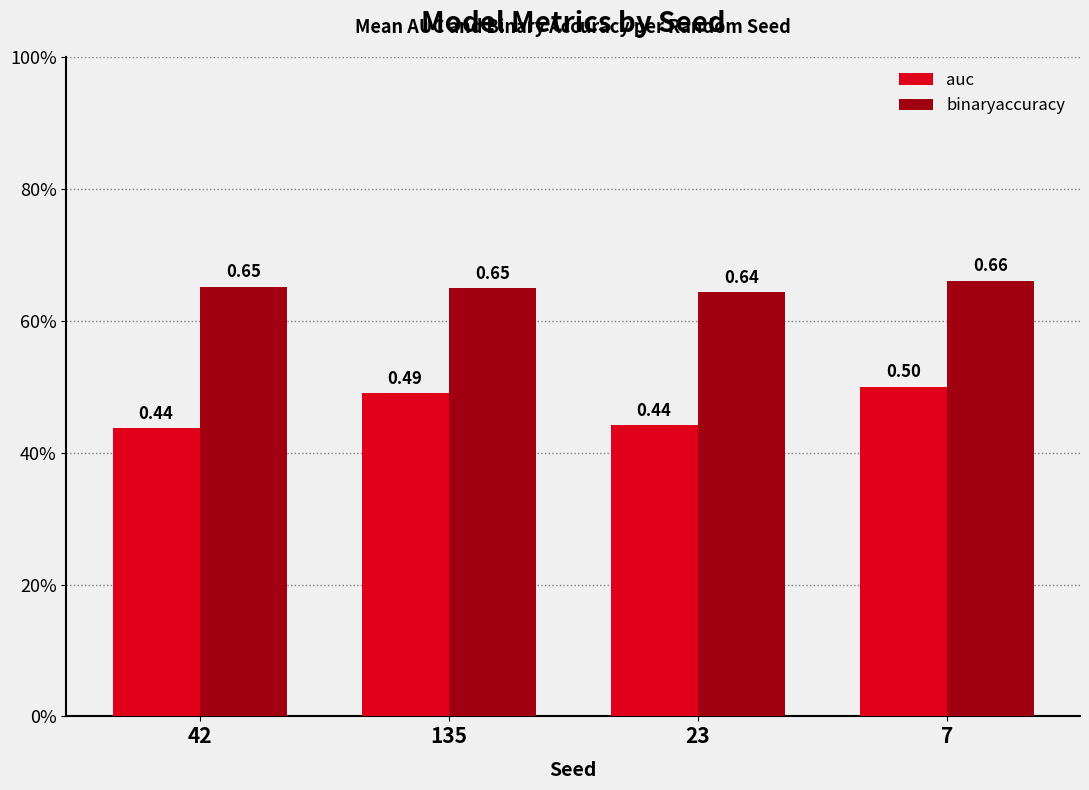

Reading right to left, what are all the values shown in this chart?

auc: 0.5	0.4	0.5	0.4
binaryaccuracy: 0.7	0.6	0.7	0.7